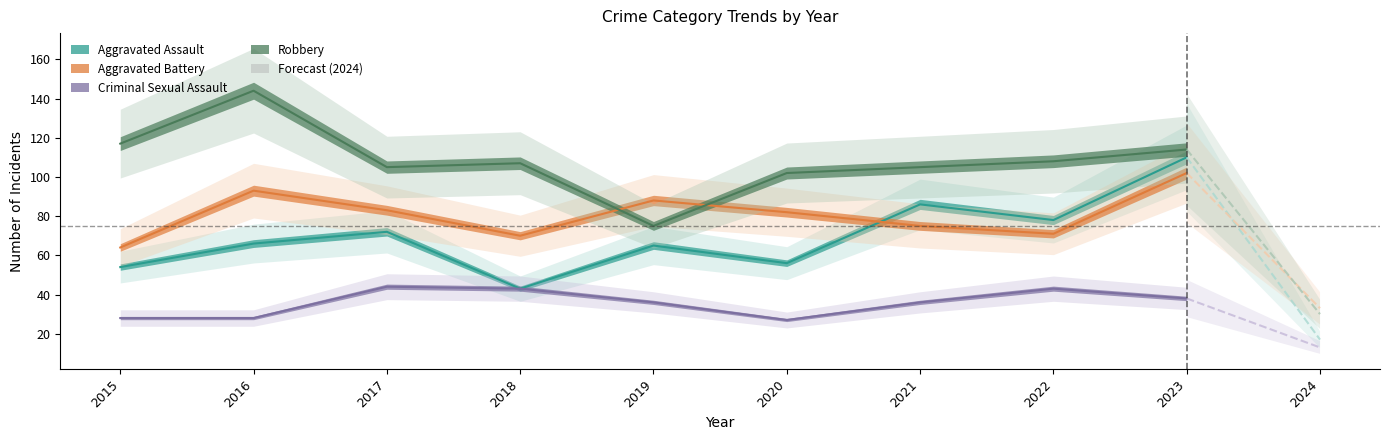

Between 2018 and 2015, which is larger?

2015